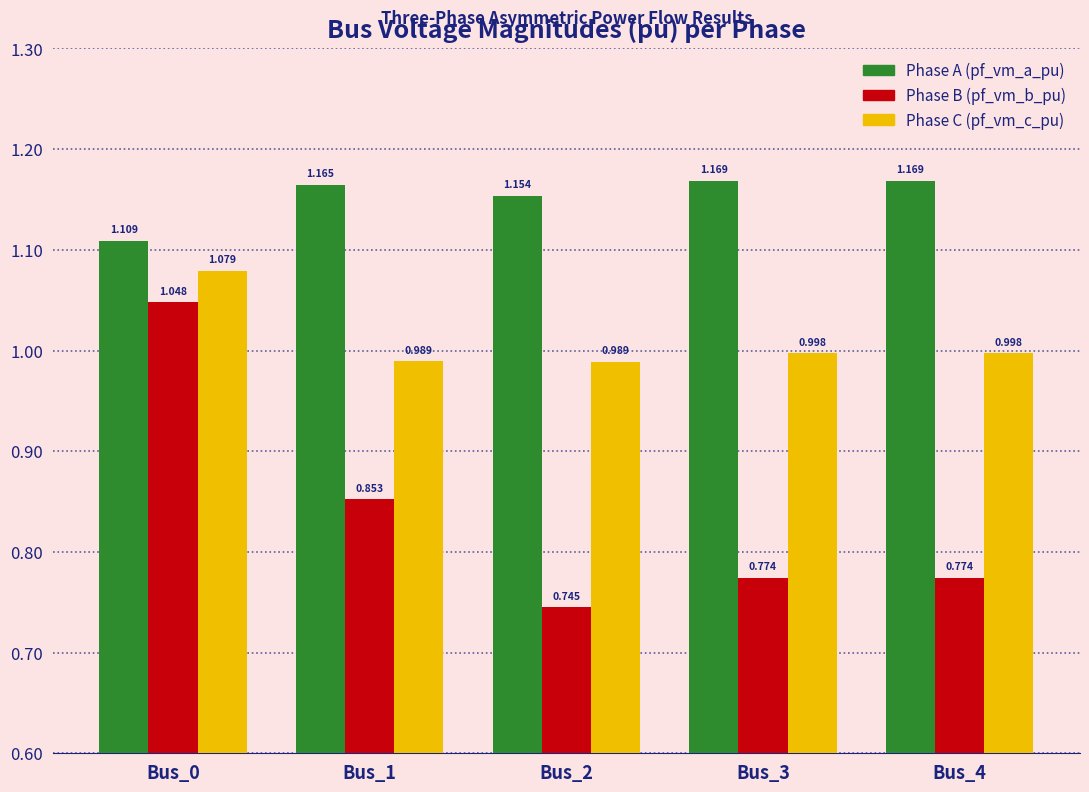

Are the bars horizontal?

No